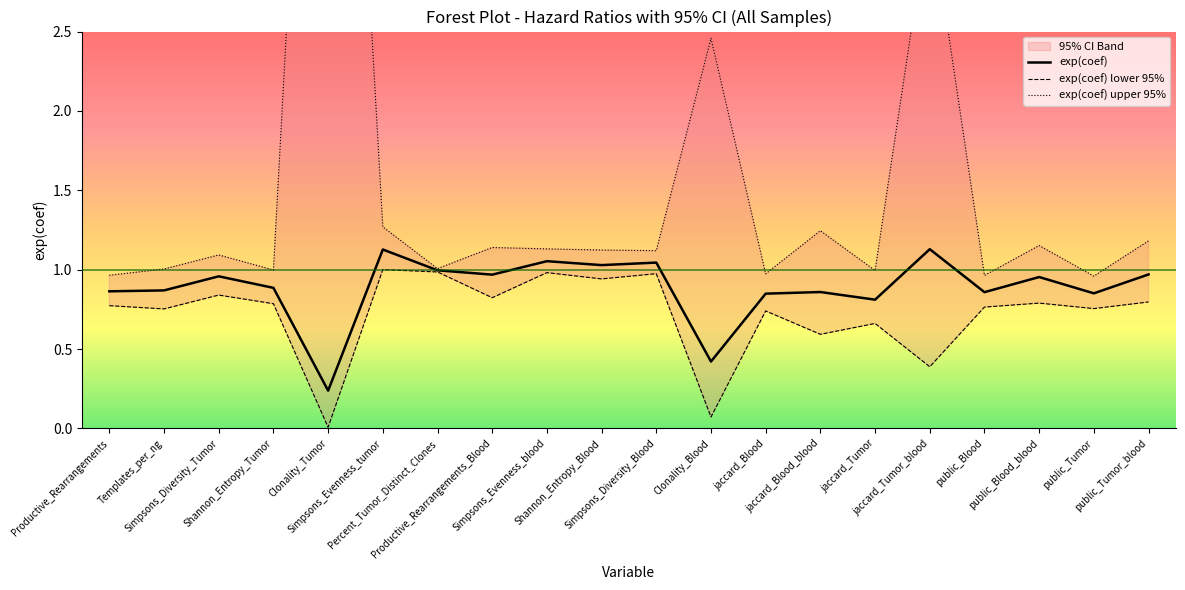

Which series has the largest range (max minus min)?

exp(coef) upper 95%